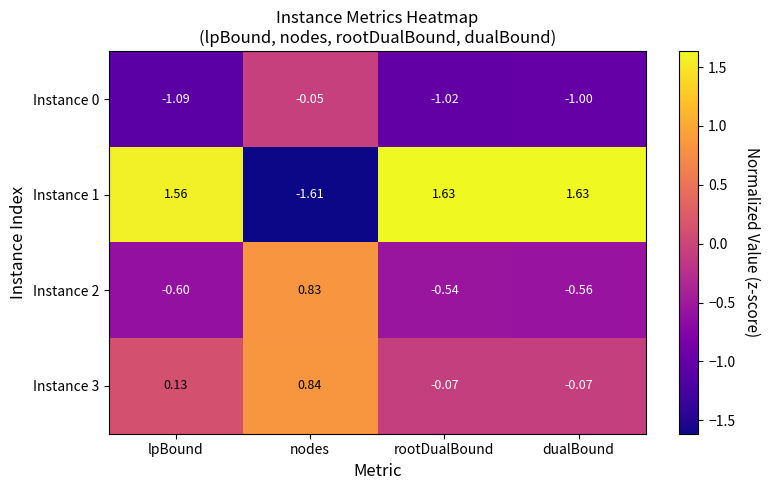

Which label corresponds to the smallest value in the chart?

nodes